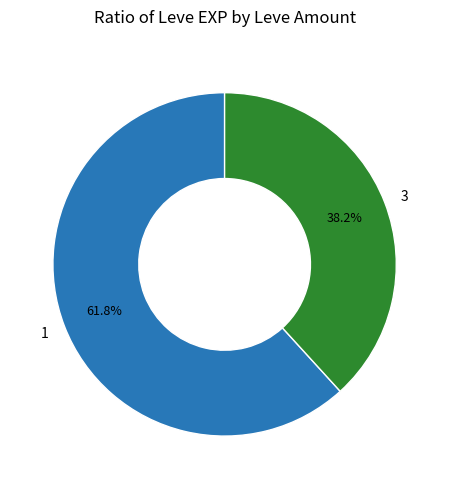

To the nearest percent, what is the average slice percentage?

50%